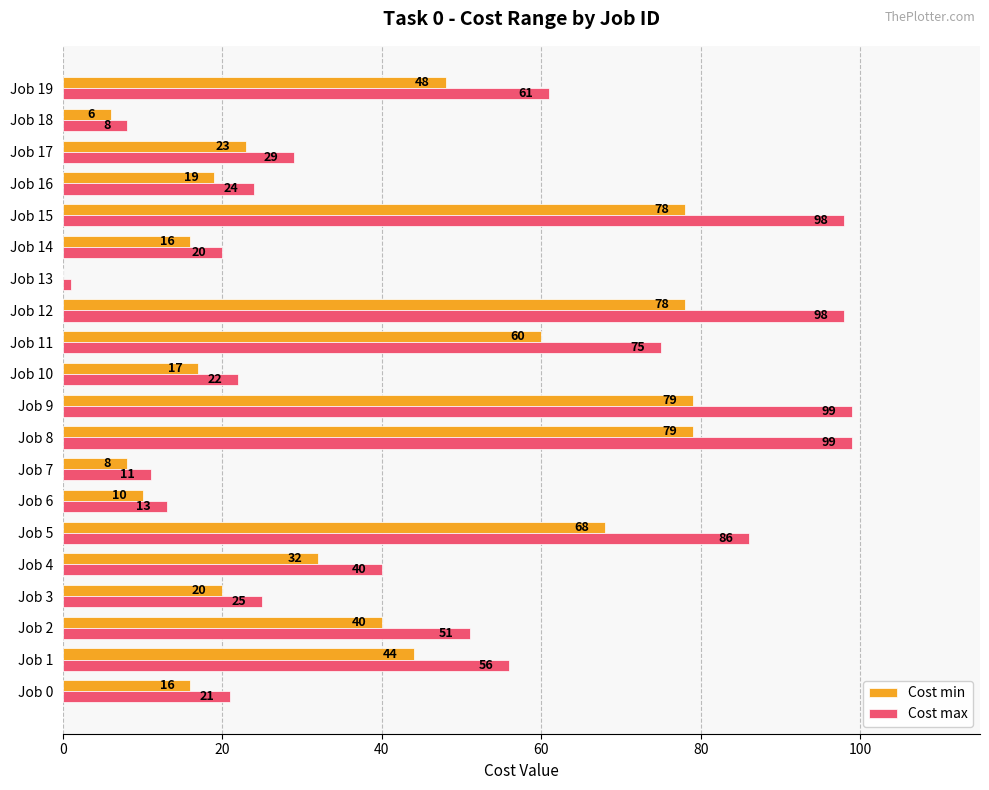

Where is Cost min nearest to the value 39?

Job 2